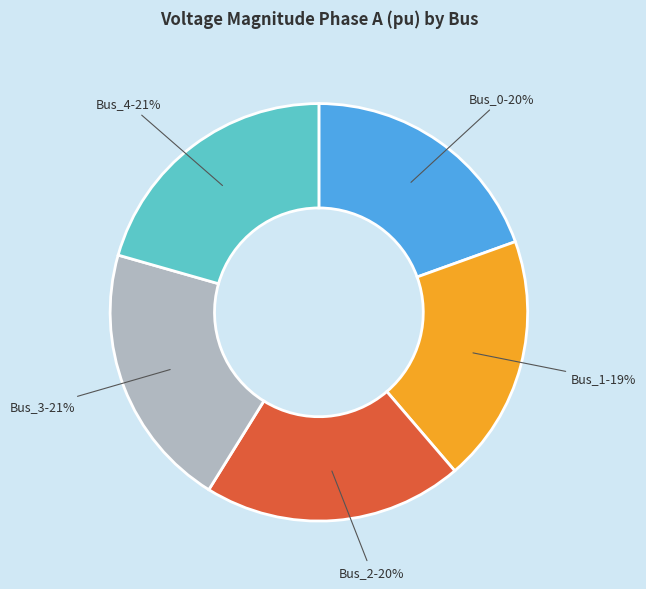

How many slices are in this pie chart?

5